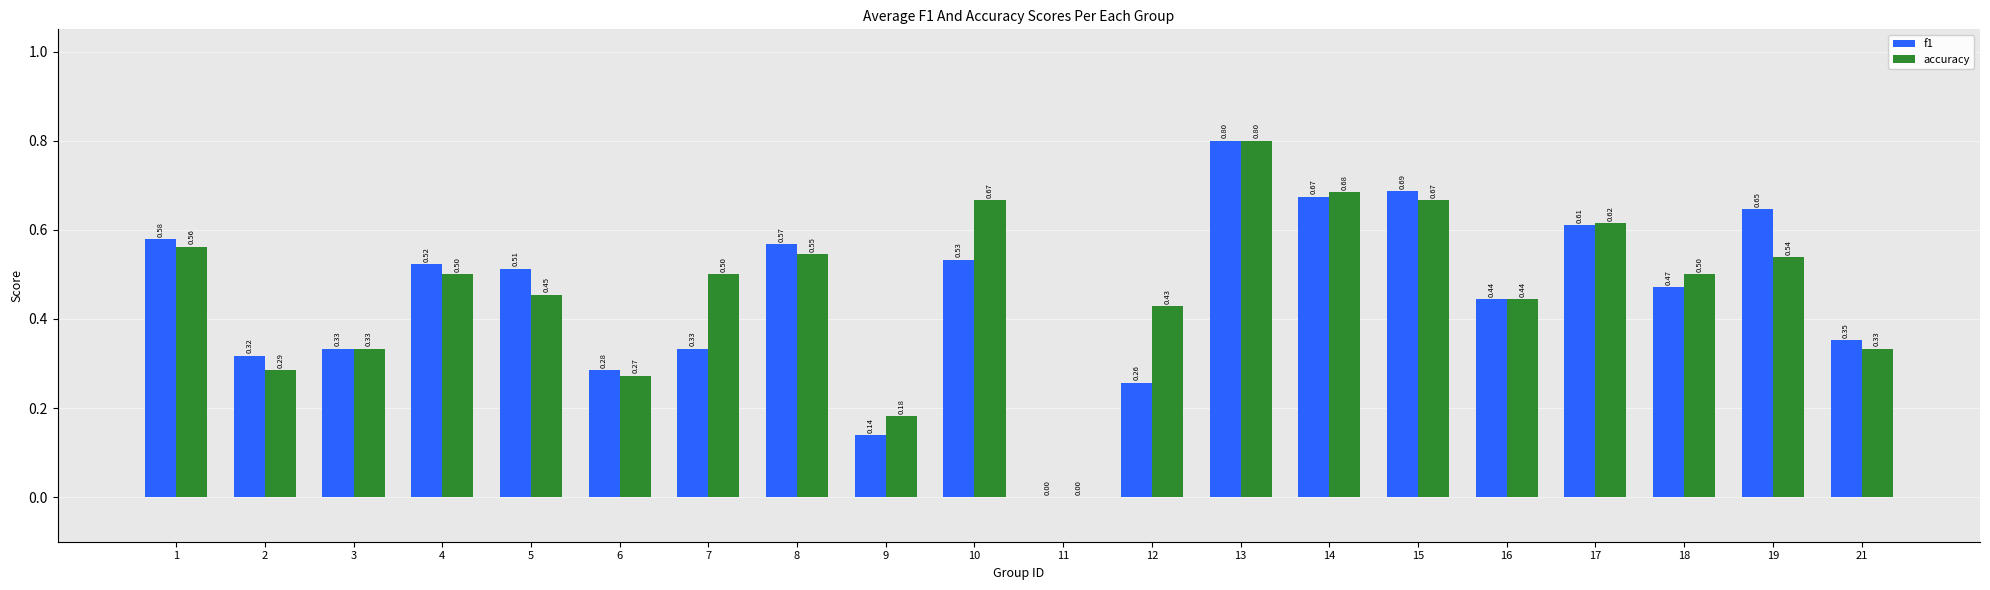

What is the sum of the accuracy values at 10 and 13?

1.5